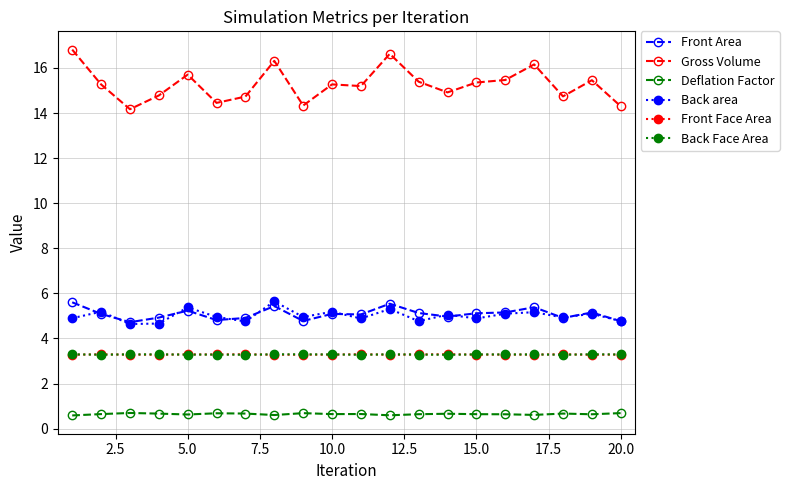

True or false: Deflation Factor and Back area cross at least once.

False